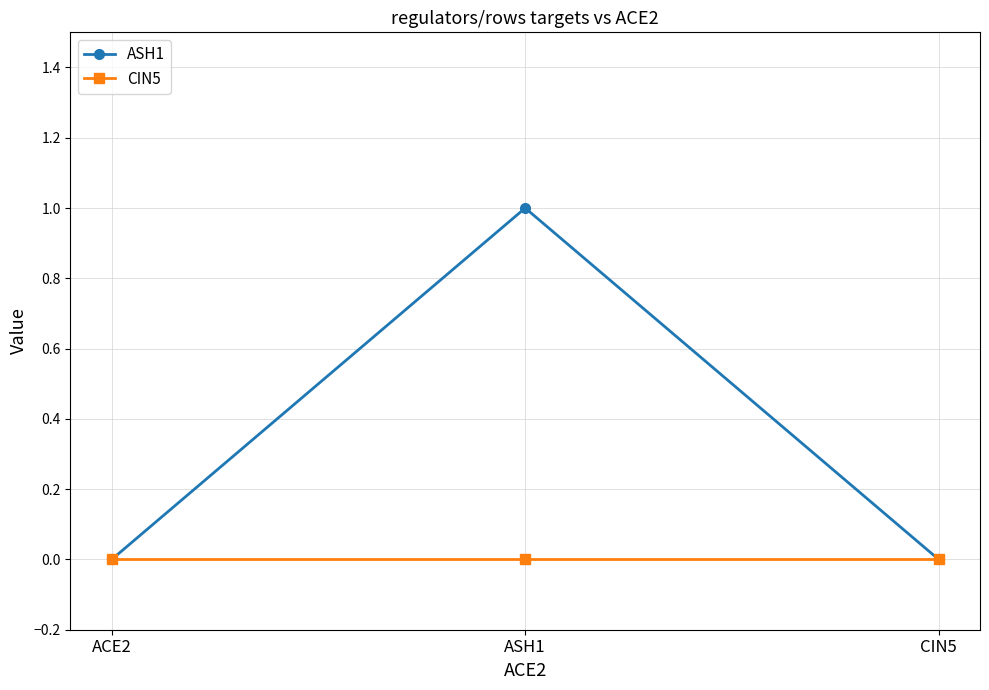

Reading left to right, list all the values displayed in this chart.

ASH1: 0	1	0
CIN5: 0	0	0